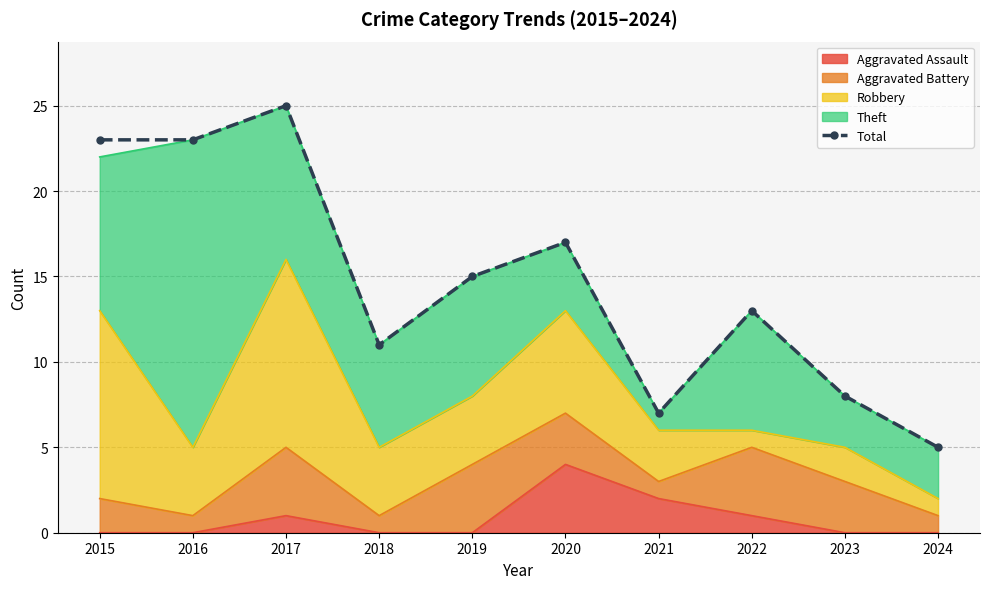

What is the difference between the second highest and second lowest values?

16